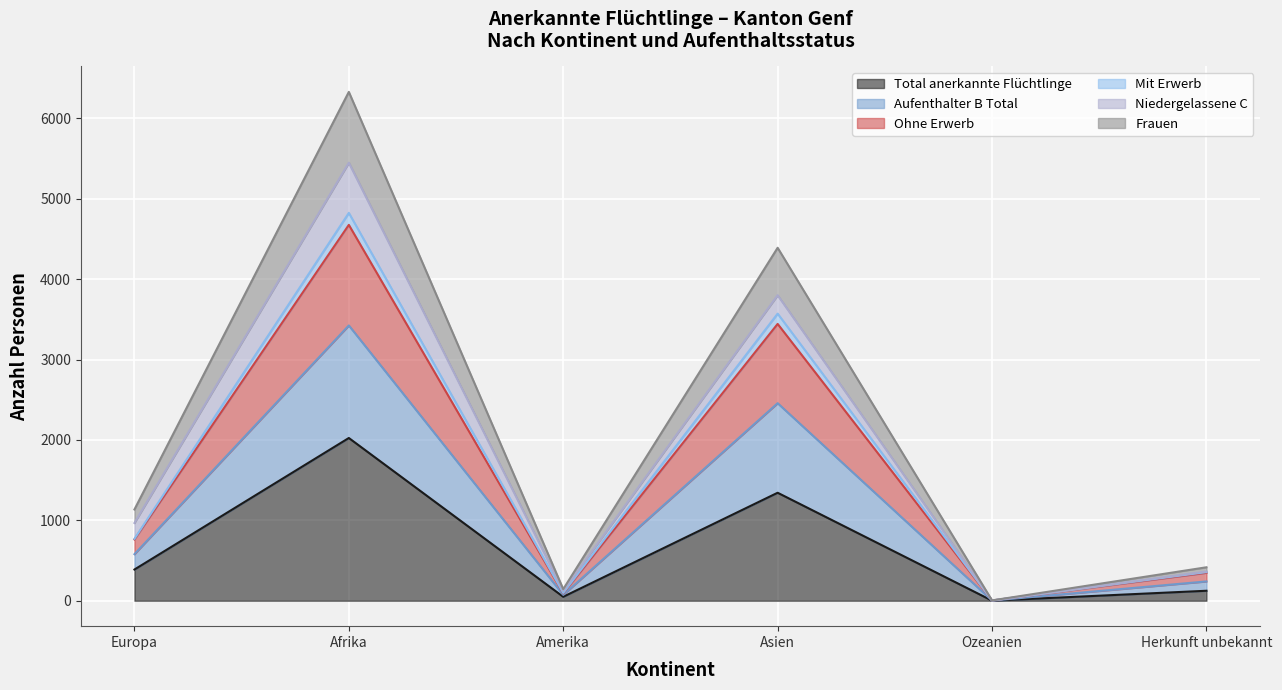

In Aufenthalter B Total, how many points are lower than both neighbors (excluding endpoints)?

2